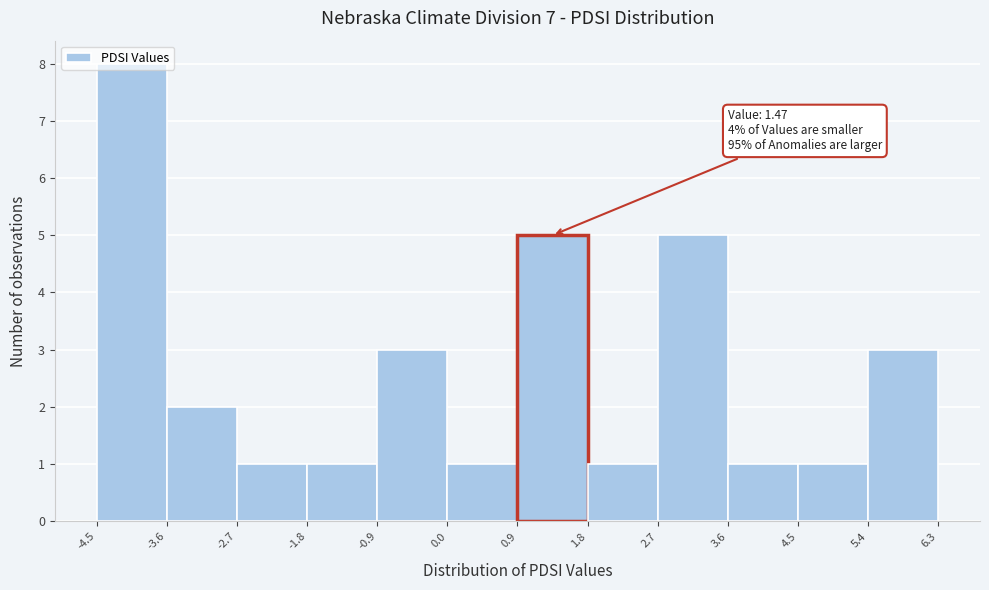

Which range on the x-axis has the tallest bar?

-4.5 to -3.6